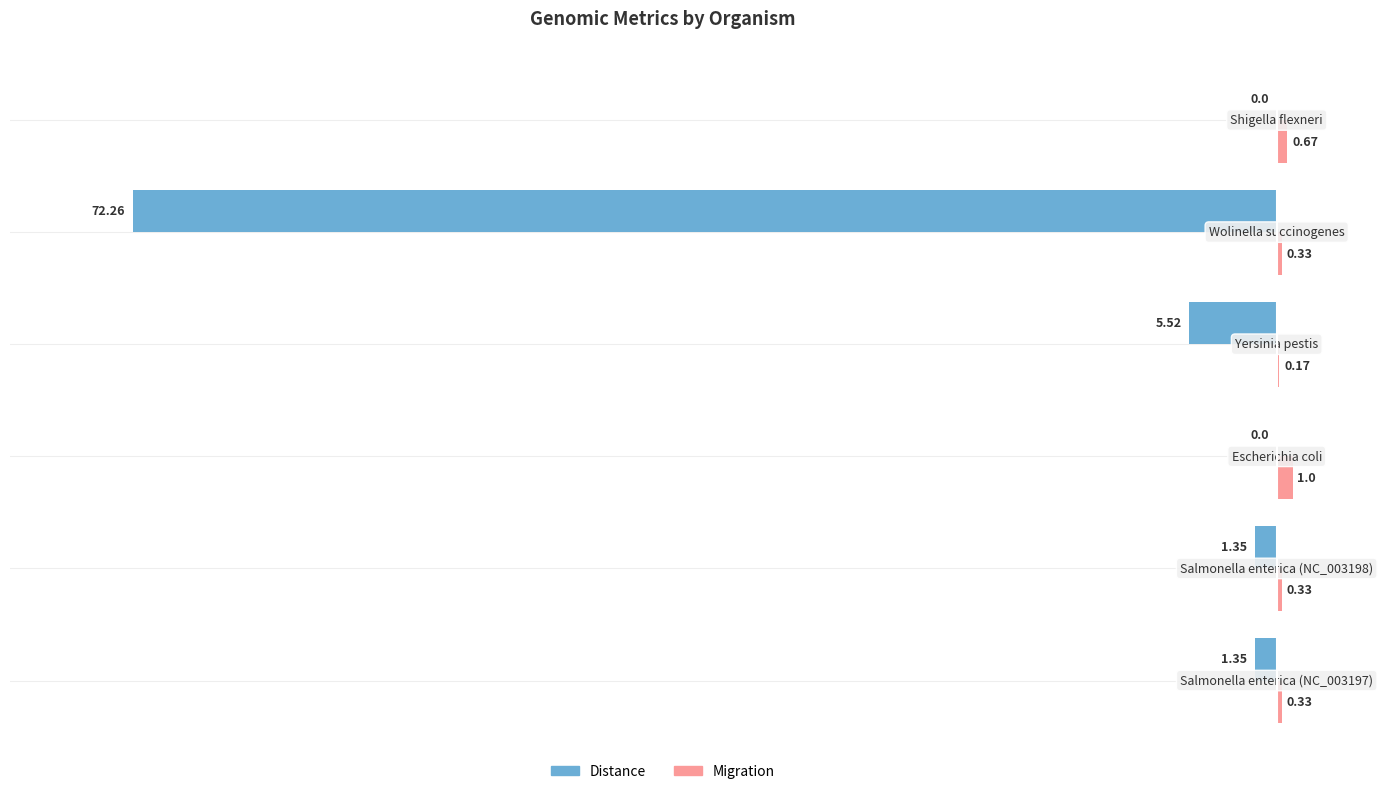

What are all the series names shown in the legend?

Distance, Migration